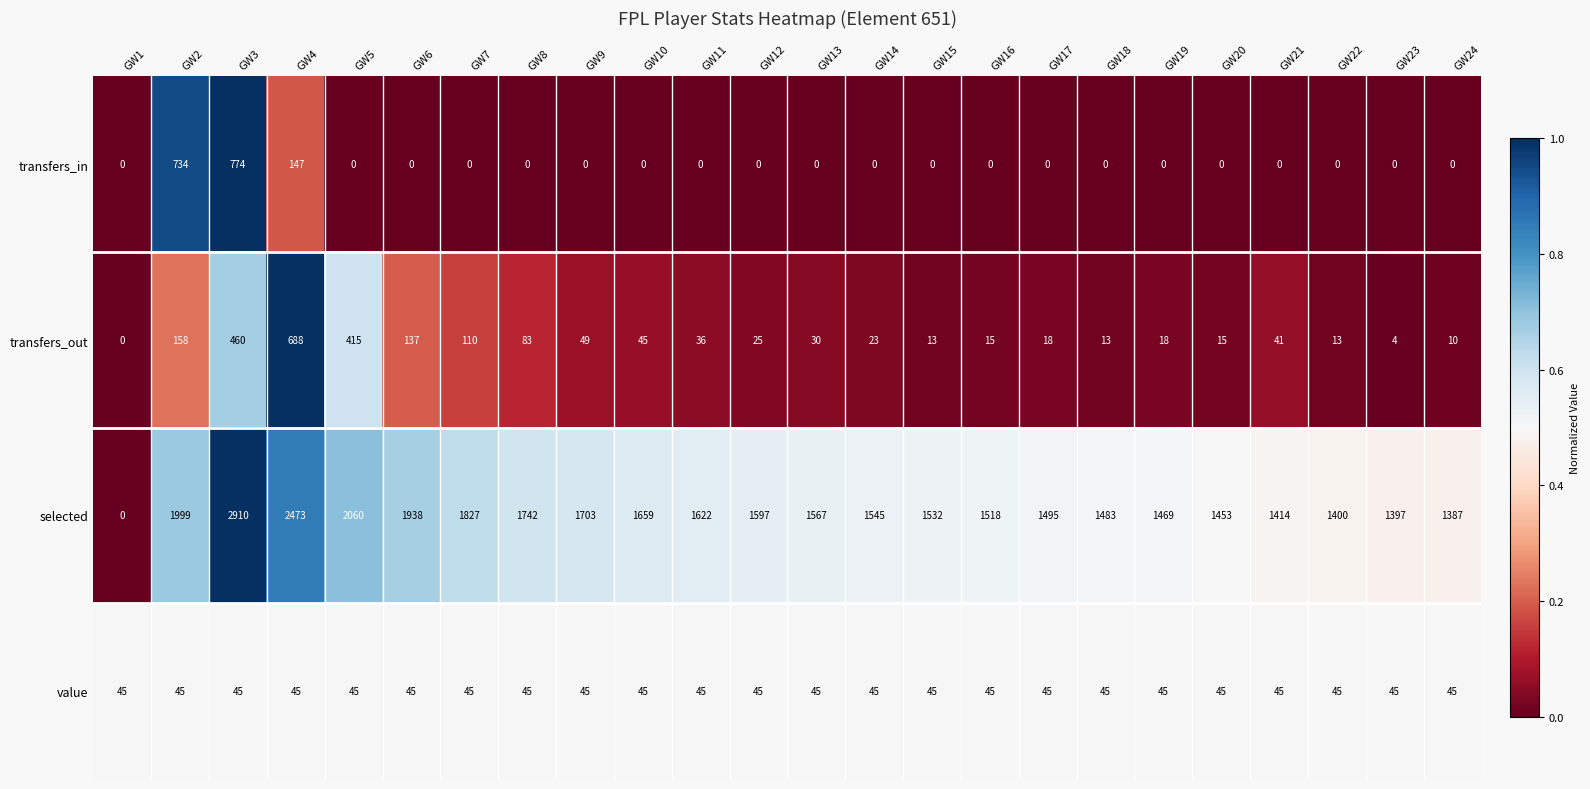

How many data points in transfers_in are above 0?

3